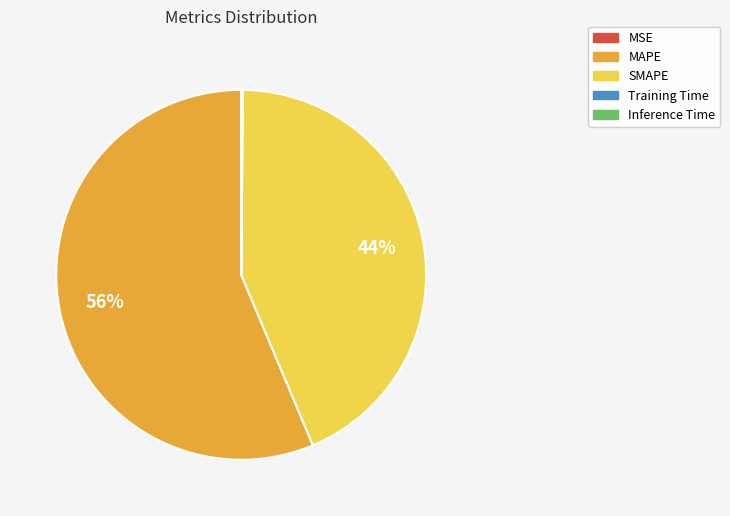

To the nearest percent, what is the average slice percentage?

20%